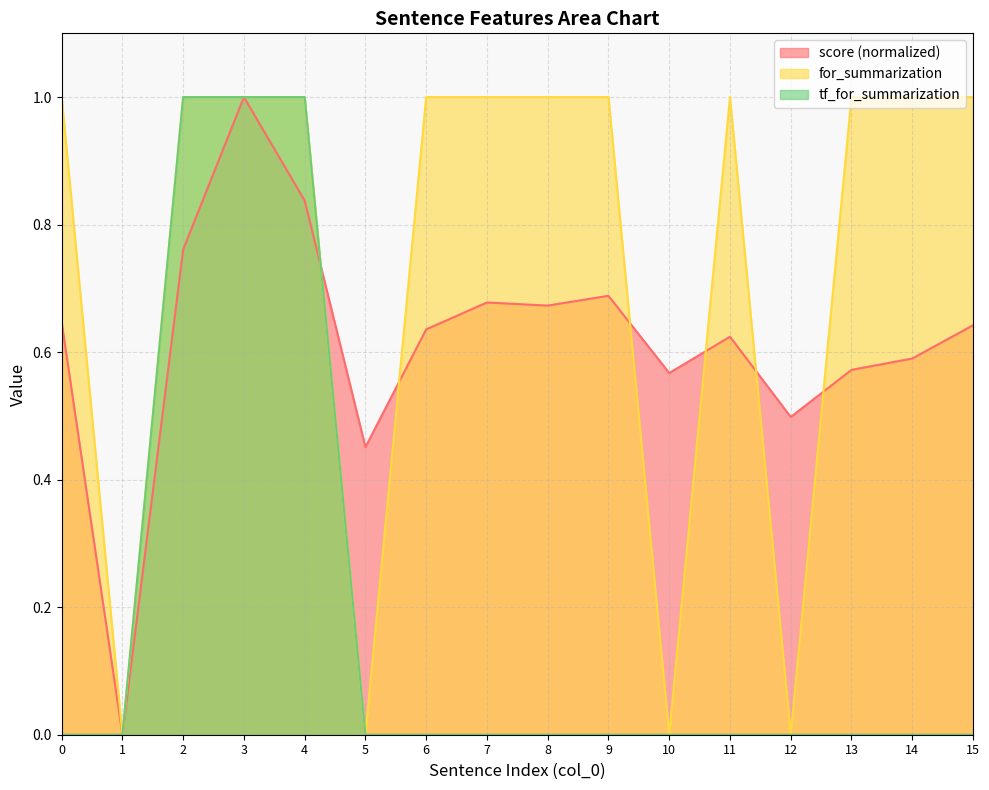

Reading left to right, transcribe all the data shown in this chart.

score: 0=0.6	1=0.0	2=0.8	3=1.0	4=0.8	5=0.5	6=0.6	7=0.7	8=0.7	9=0.7	10=0.6	11=0.6	12=0.5	13=0.6	14=0.6	15=0.6
for_summarization: 0=1.0	1=0.0	2=1.0	3=1.0	4=1.0	5=0.0	6=1.0	7=1.0	8=1.0	9=1.0	10=0.0	11=1.0	12=0.0	13=1.0	14=1.0	15=1.0
tf_for_summarization: 0=0.0	1=0.0	2=1.0	3=1.0	4=1.0	5=0.0	6=0.0	7=0.0	8=0.0	9=0.0	10=0.0	11=0.0	12=0.0	13=0.0	14=0.0	15=0.0